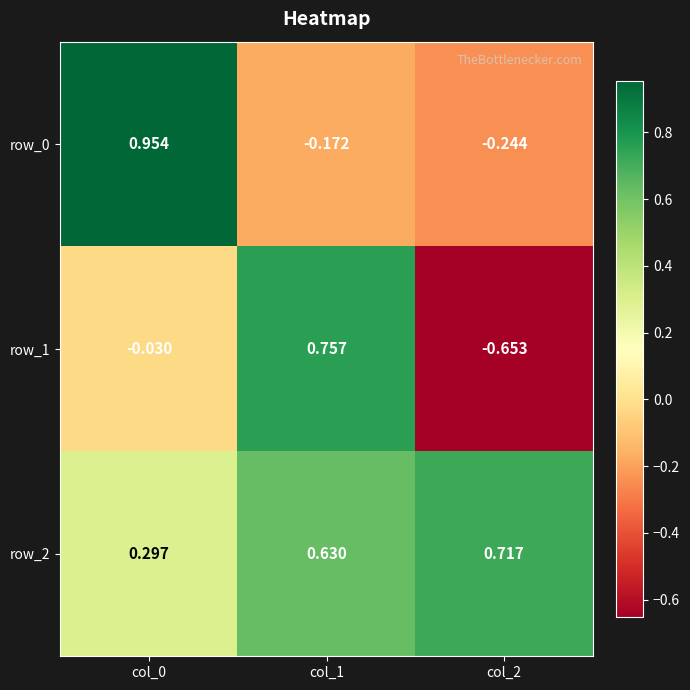

Which category has the highest value in the row_1 series?

col_1